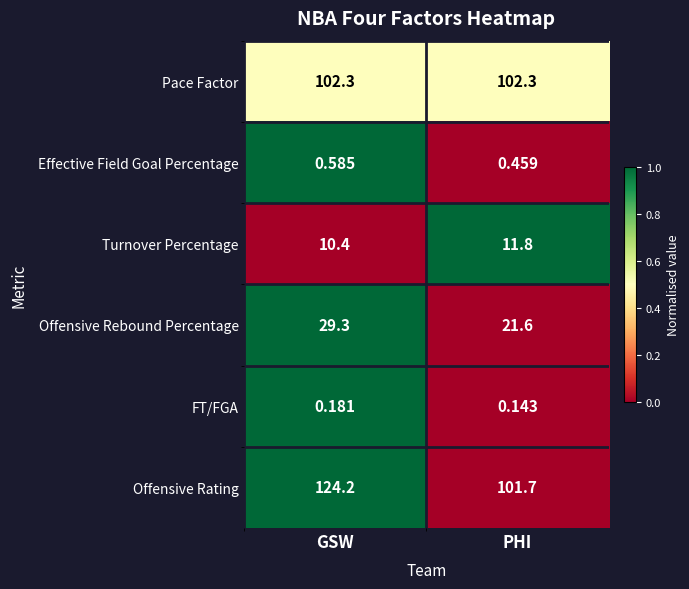

What is the spread (max minus min) of values at PHI?

102.2